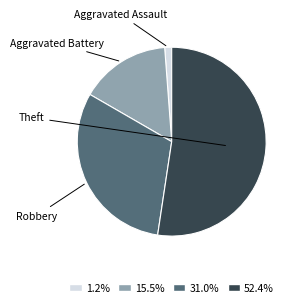

Does any single category account for the majority?

Yes